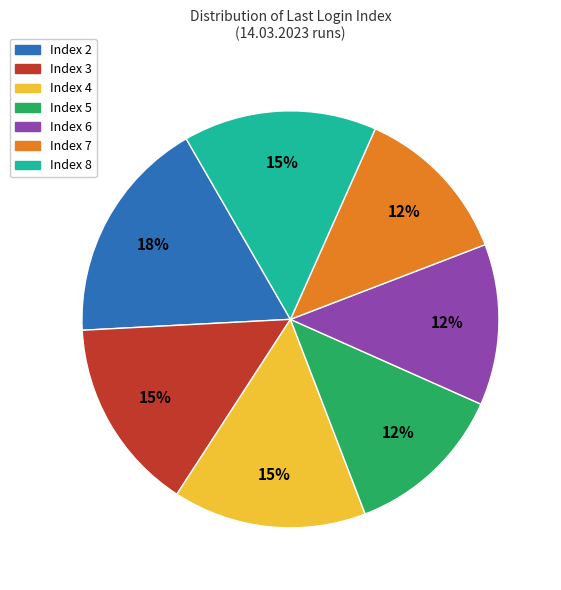

Does any single category account for the majority?

No